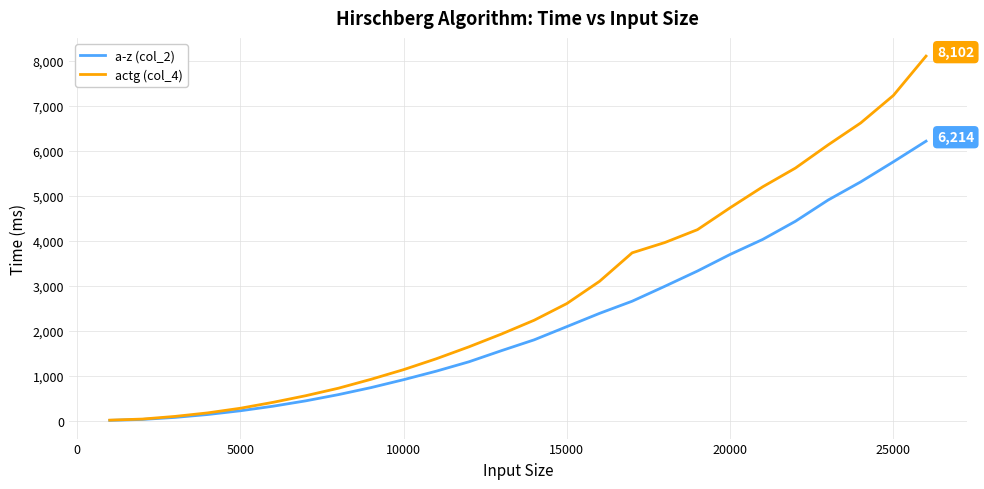

What is the maximum value for actg (col_4)?

8102